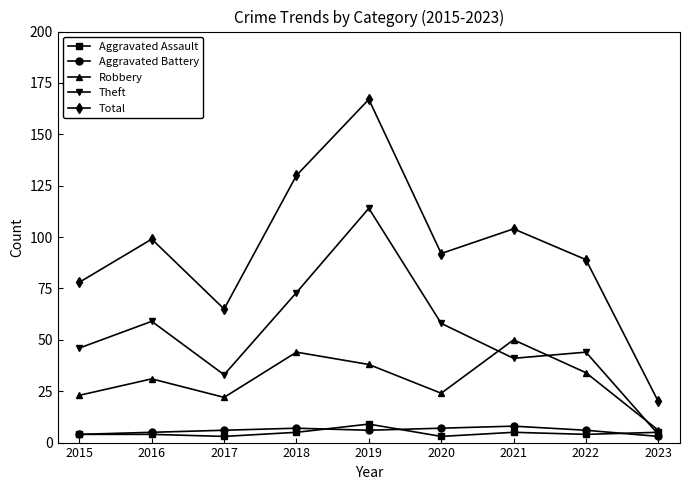

Reading left to right, list all the values displayed in this chart.

Aggravated Assault: 2015=4	2016=4	2017=3	2018=5	2019=9	2020=3	2021=5	2022=4	2023=5
Aggravated Battery: 2015=4	2016=5	2017=6	2018=7	2019=6	2020=7	2021=8	2022=6	2023=3
Robbery: 2015=23	2016=31	2017=22	2018=44	2019=38	2020=24	2021=50	2022=34	2023=6
Theft: 2015=46	2016=59	2017=33	2018=73	2019=114	2020=58	2021=41	2022=44	2023=4
Total: 2015=78	2016=99	2017=65	2018=130	2019=167	2020=92	2021=104	2022=89	2023=20